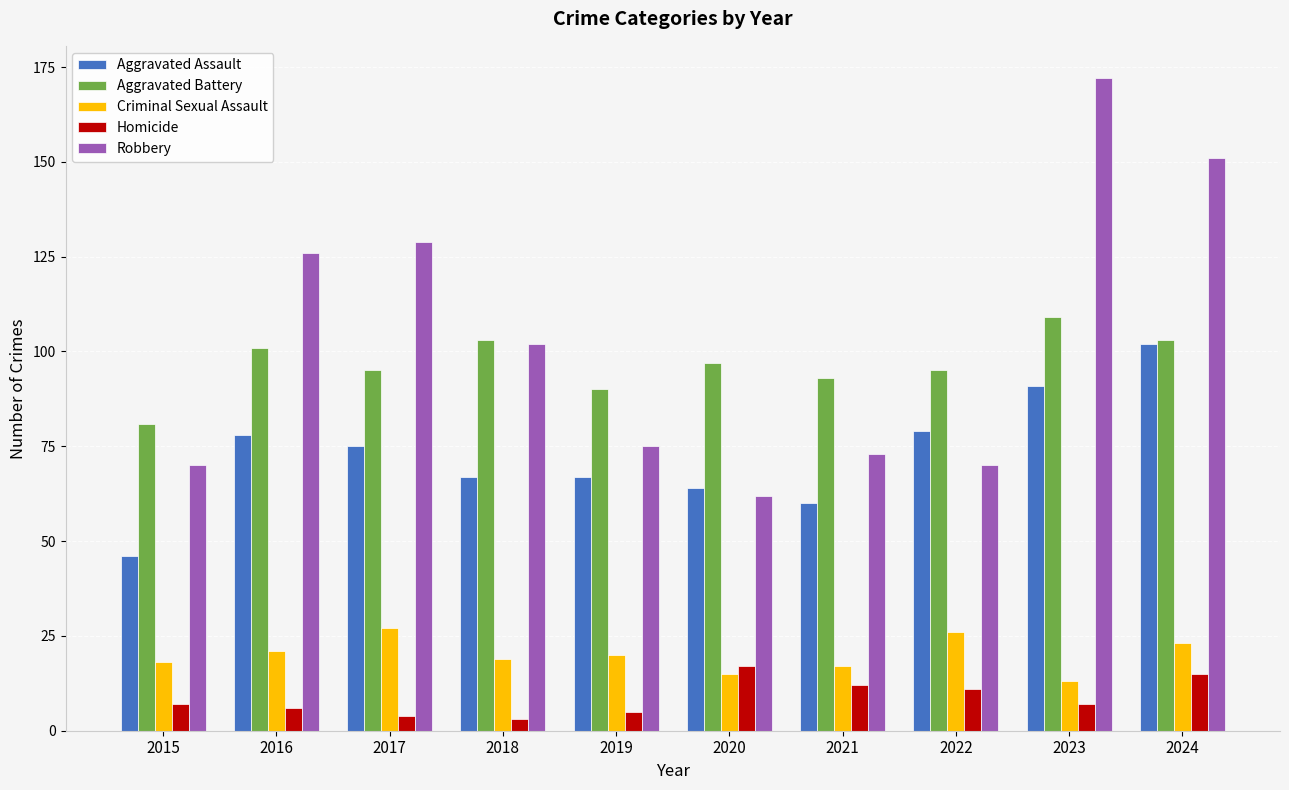

What is the sum of all Aggravated Battery values?

967